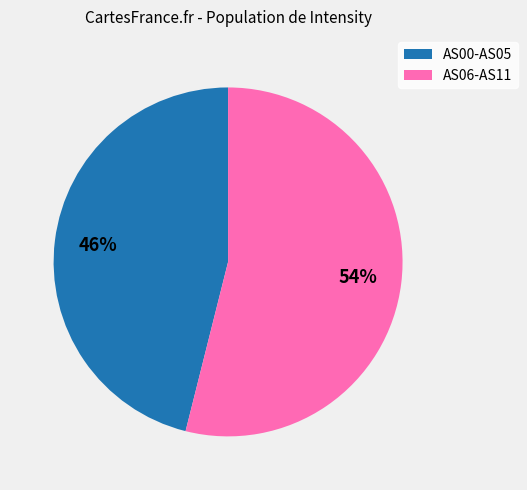

Count the number of slices in the pie.

2